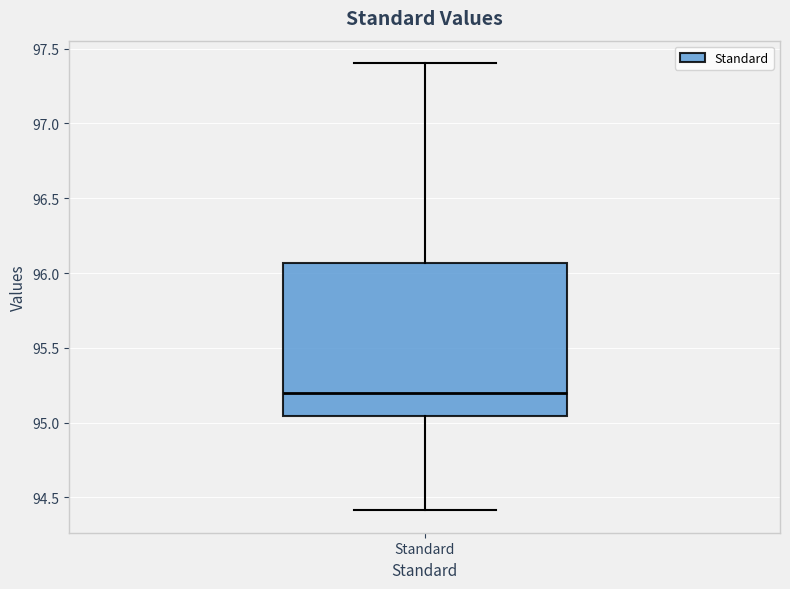

Where does the lower whisker of the box for Standard end on the y-axis? The values are not printed on the chart, so give them approximately, as read against the axis.

94.40